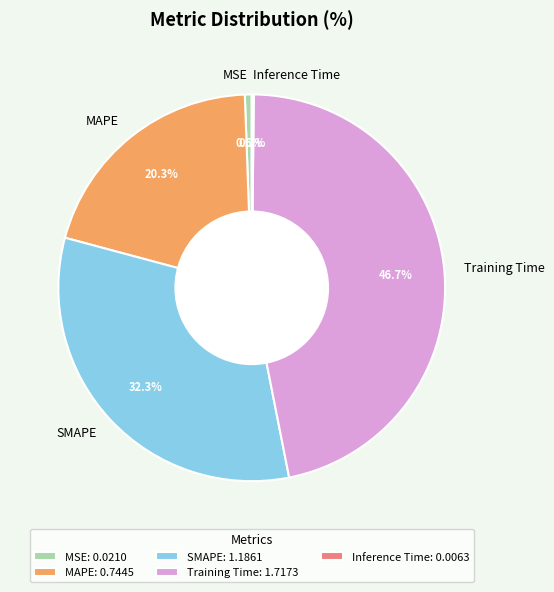

Is there a majority slice in this chart?

No